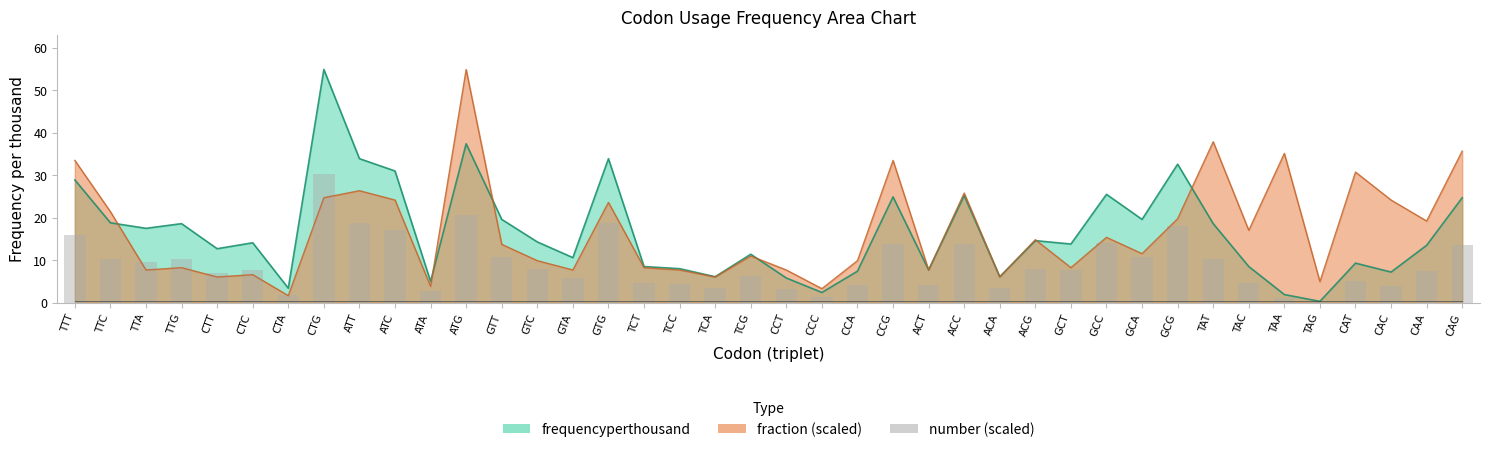

The value at CAG is 13.6. True or false?

True